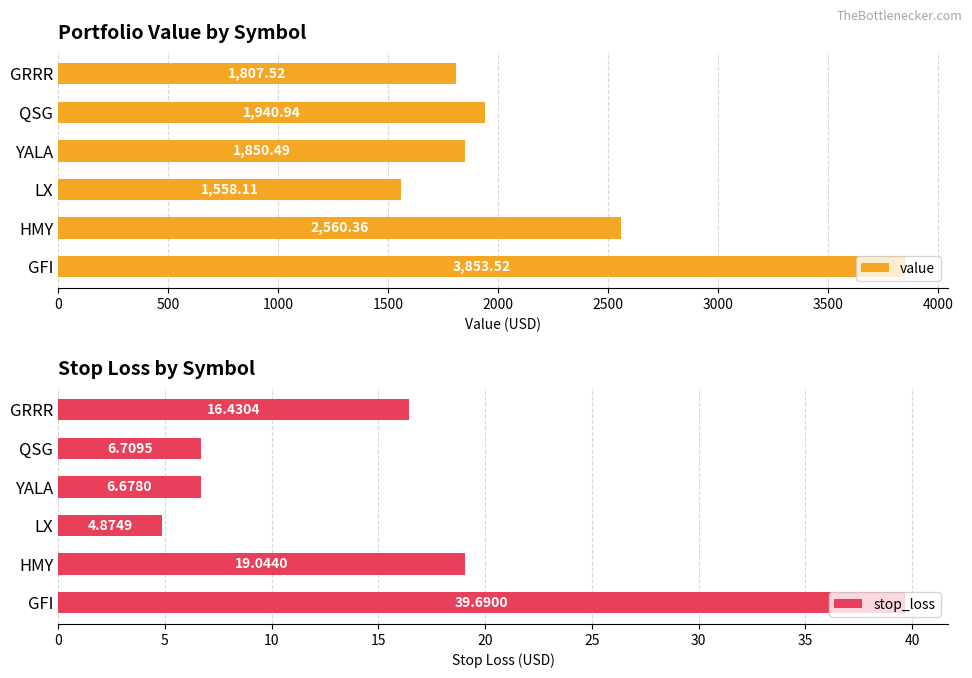

Rank the categories by stop_loss value from lowest to highest.

LX, YALA, QSG, GRRR, HMY, GFI